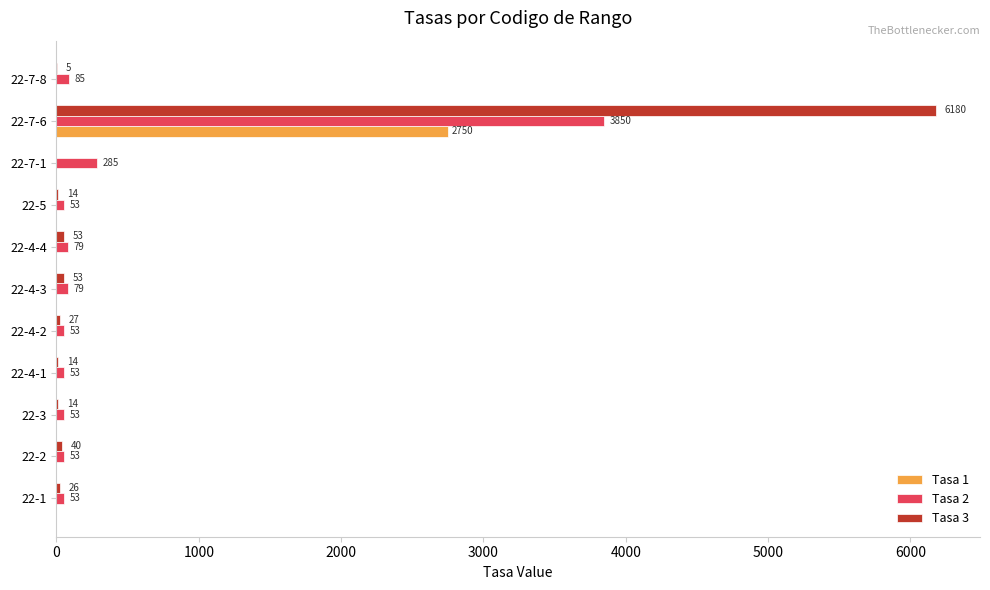

Which series has the largest total across all categories?

Tasa 3